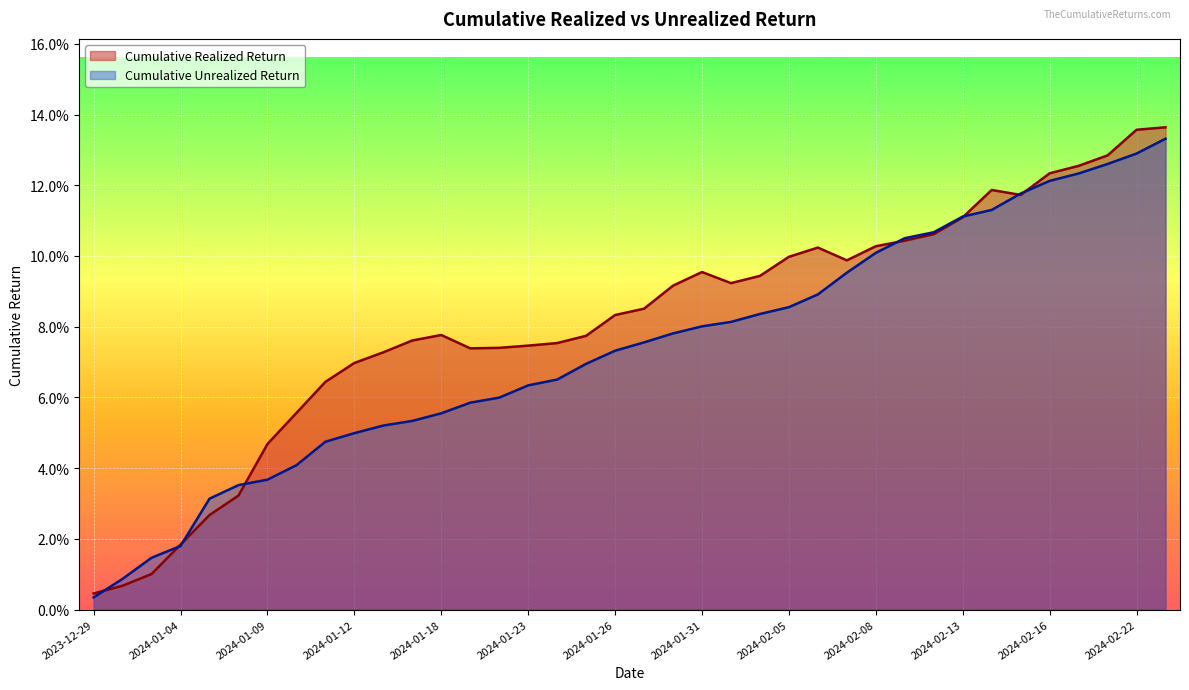

Is the value of Cumulative Realized Return at 2024-01-17 greater than the value of Cumulative Unrealized Return at 2024-02-01?

No